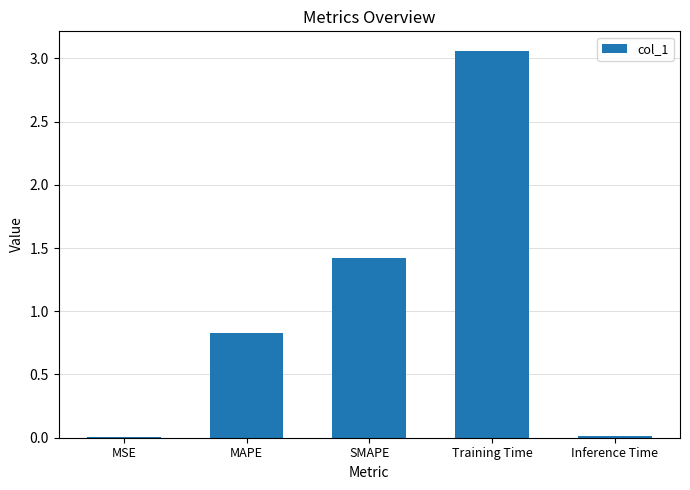

What is the change in value from SMAPE to Inference Time?

-1.4